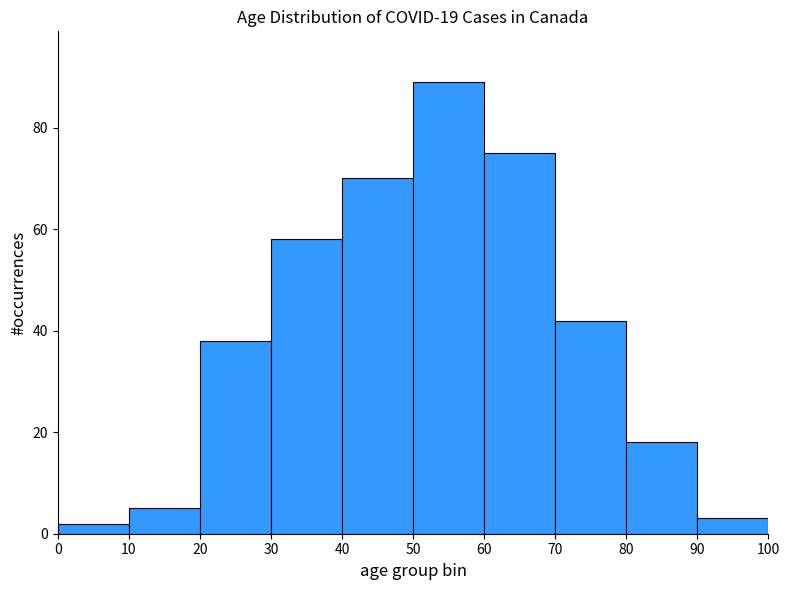

Reading left to right, list every bar in this chart as the range it spans on the x-axis followed by its height. The values are not printed on the chart, so give them approximately, as read against the axis.

0 to 10: 2
10 to 20: 6
20 to 30: 38
30 to 40: 58
40 to 50: 70
50 to 60: 90
60 to 70: 76
70 to 80: 42
80 to 90: 18
90 to 100: 4